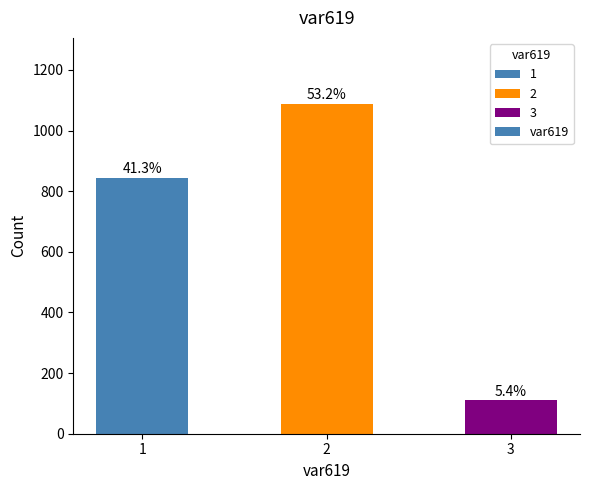

Rank the categories by value from lowest to highest.

3, 1, 2